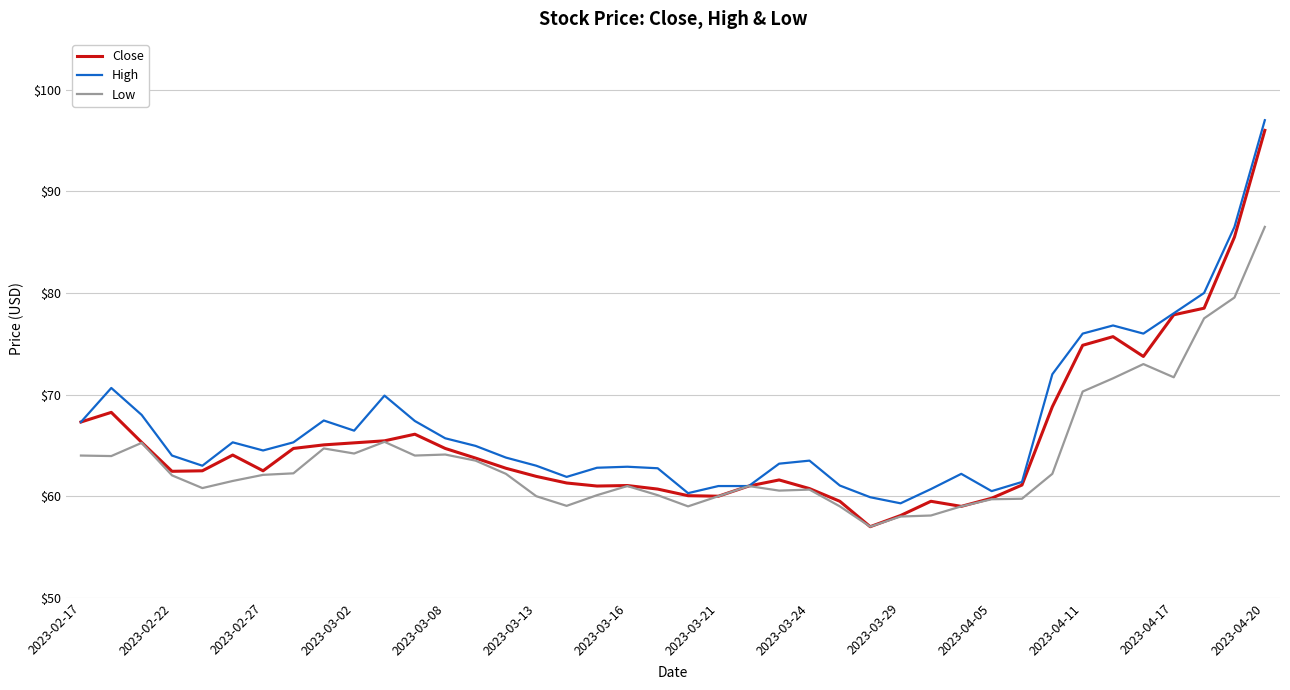

Which series has the widest spread of values?

Close